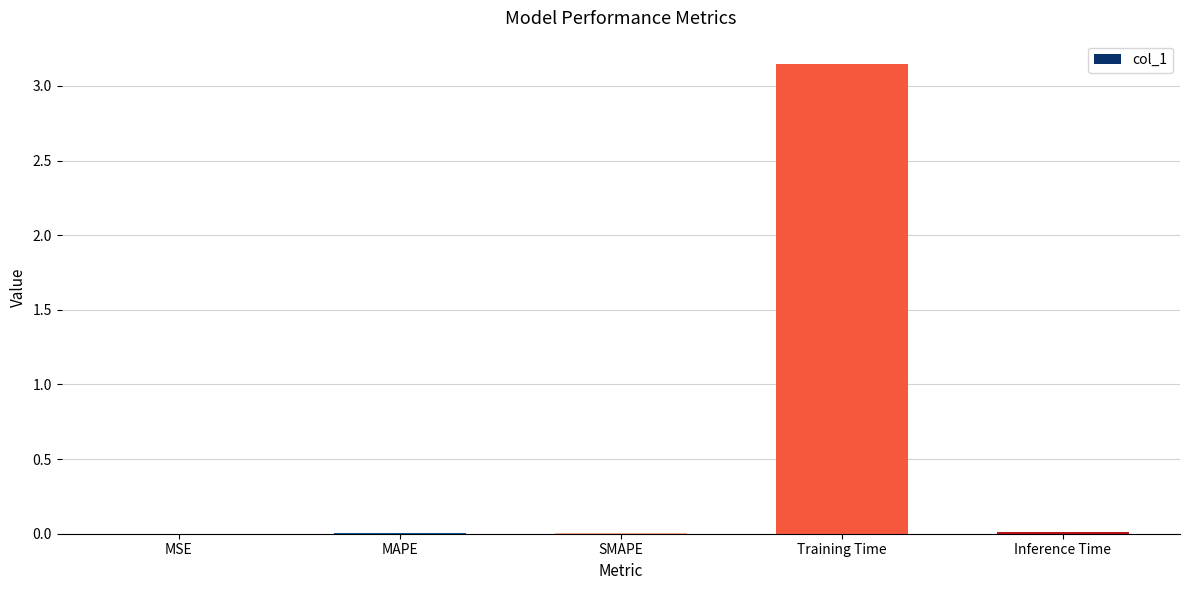

How many categories are shown in the chart?

5